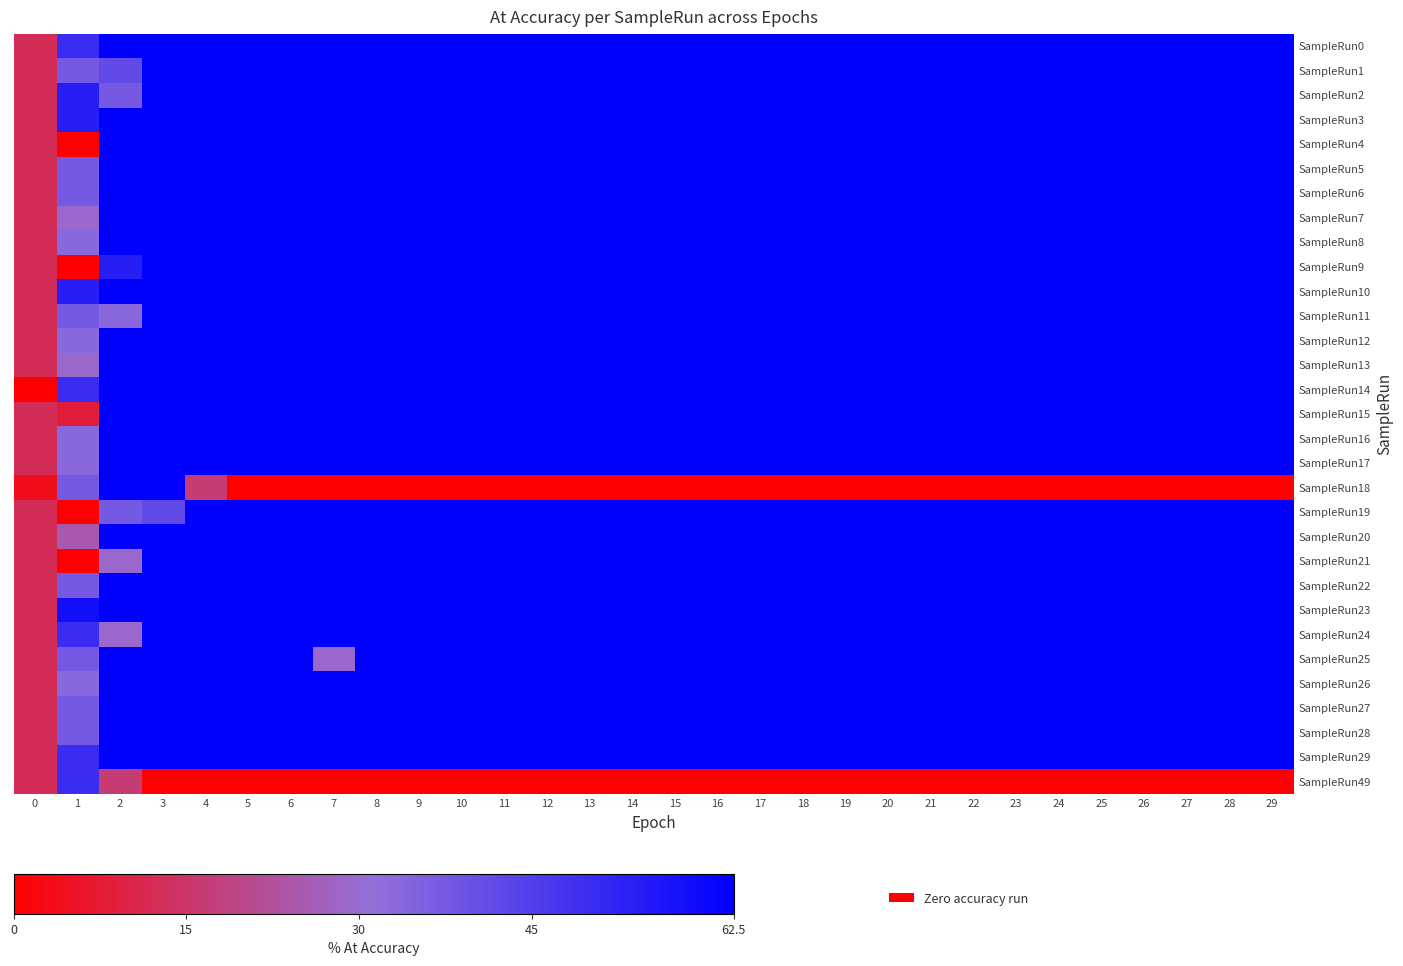

Reading right to left, what are all the values shown in this chart?

SampleRun0: 29=62.5	28=62.5	27=62.5	26=62.5	25=62.5	24=62.5	23=62.5	22=62.5	21=62.5	20=62.5	19=62.5	18=62.5	17=62.5	16=62.5	15=62.5	14=62.5	13=62.5	12=62.5	11=62.5	10=62.5	9=62.5	8=62.5	7=62.5	6=62.5	5=62.5	4=62.5	3=62.5	2=62.5	1=50.0	0=12.5
SampleRun1: 29=62.5	28=62.5	27=62.5	26=62.5	25=62.5	24=62.5	23=62.5	22=62.5	21=62.5	20=62.5	19=62.5	18=62.5	17=62.5	16=62.5	15=62.5	14=62.5	13=62.5	12=62.5	11=62.5	10=62.5	9=62.5	8=62.5	7=62.5	6=62.5	5=62.5	4=62.5	3=62.5	2=41.7	1=37.5	0=12.5
SampleRun2: 29=62.5	28=62.5	27=62.5	26=62.5	25=62.5	24=62.5	23=62.5	22=62.5	21=62.5	20=62.5	19=62.5	18=62.5	17=62.5	16=62.5	15=62.5	14=62.5	13=62.5	12=62.5	11=62.5	10=62.5	9=62.5	8=62.5	7=62.5	6=62.5	5=62.5	4=62.5	3=62.5	2=37.5	1=54.2	0=12.5
SampleRun3: 29=62.5	28=62.5	27=62.5	26=62.5	25=62.5	24=62.5	23=62.5	22=62.5	21=62.5	20=62.5	19=62.5	18=62.5	17=62.5	16=62.5	15=62.5	14=62.5	13=62.5	12=62.5	11=62.5	10=62.5	9=62.5	8=62.5	7=62.5	6=62.5	5=62.5	4=62.5	3=62.5	2=62.5	1=54.2	0=12.5
SampleRun4: 29=62.5	28=62.5	27=62.5	26=62.5	25=62.5	24=62.5	23=62.5	22=62.5	21=62.5	20=62.5	19=62.5	18=62.5	17=62.5	16=62.5	15=62.5	14=62.5	13=62.5	12=62.5	11=62.5	10=62.5	9=62.5	8=62.5	7=62.5	6=62.5	5=62.5	4=62.5	3=62.5	2=62.5	1=0.0	0=12.5
SampleRun5: 29=62.5	28=62.5	27=62.5	26=62.5	25=62.5	24=62.5	23=62.5	22=62.5	21=62.5	20=62.5	19=62.5	18=62.5	17=62.5	16=62.5	15=62.5	14=62.5	13=62.5	12=62.5	11=62.5	10=62.5	9=62.5	8=62.5	7=62.5	6=62.5	5=62.5	4=62.5	3=62.5	2=62.5	1=37.5	0=12.5
SampleRun6: 29=62.5	28=62.5	27=62.5	26=62.5	25=62.5	24=62.5	23=62.5	22=62.5	21=62.5	20=62.5	19=62.5	18=62.5	17=62.5	16=62.5	15=62.5	14=62.5	13=62.5	12=62.5	11=62.5	10=62.5	9=62.5	8=62.5	7=62.5	6=62.5	5=62.5	4=62.5	3=62.5	2=62.5	1=37.5	0=12.5
SampleRun7: 29=62.5	28=62.5	27=62.5	26=62.5	25=62.5	24=62.5	23=62.5	22=62.5	21=62.5	20=62.5	19=62.5	18=62.5	17=62.5	16=62.5	15=62.5	14=62.5	13=62.5	12=62.5	11=62.5	10=62.5	9=62.5	8=62.5	7=62.5	6=62.5	5=62.5	4=62.5	3=62.5	2=62.5	1=29.2	0=12.5
SampleRun8: 29=62.5	28=62.5	27=62.5	26=62.5	25=62.5	24=62.5	23=62.5	22=62.5	21=62.5	20=62.5	19=62.5	18=62.5	17=62.5	16=62.5	15=62.5	14=62.5	13=62.5	12=62.5	11=62.5	10=62.5	9=62.5	8=62.5	7=62.5	6=62.5	5=62.5	4=62.5	3=62.5	2=62.5	1=33.3	0=12.5
SampleRun9: 29=62.5	28=62.5	27=62.5	26=62.5	25=62.5	24=62.5	23=62.5	22=62.5	21=62.5	20=62.5	19=62.5	18=62.5	17=62.5	16=62.5	15=62.5	14=62.5	13=62.5	12=62.5	11=62.5	10=62.5	9=62.5	8=62.5	7=62.5	6=62.5	5=62.5	4=62.5	3=62.5	2=54.2	1=0.0	0=12.5
SampleRun10: 29=62.5	28=62.5	27=62.5	26=62.5	25=62.5	24=62.5	23=62.5	22=62.5	21=62.5	20=62.5	19=62.5	18=62.5	17=62.5	16=62.5	15=62.5	14=62.5	13=62.5	12=62.5	11=62.5	10=62.5	9=62.5	8=62.5	7=62.5	6=62.5	5=62.5	4=62.5	3=62.5	2=62.5	1=54.2	0=12.5
SampleRun11: 29=62.5	28=62.5	27=62.5	26=62.5	25=62.5	24=62.5	23=62.5	22=62.5	21=62.5	20=62.5	19=62.5	18=62.5	17=62.5	16=62.5	15=62.5	14=62.5	13=62.5	12=62.5	11=62.5	10=62.5	9=62.5	8=62.5	7=62.5	6=62.5	5=62.5	4=62.5	3=62.5	2=33.3	1=37.5	0=12.5
SampleRun12: 29=62.5	28=62.5	27=62.5	26=62.5	25=62.5	24=62.5	23=62.5	22=62.5	21=62.5	20=62.5	19=62.5	18=62.5	17=62.5	16=62.5	15=62.5	14=62.5	13=62.5	12=62.5	11=62.5	10=62.5	9=62.5	8=62.5	7=62.5	6=62.5	5=62.5	4=62.5	3=62.5	2=62.5	1=33.3	0=12.5
SampleRun13: 29=62.5	28=62.5	27=62.5	26=62.5	25=62.5	24=62.5	23=62.5	22=62.5	21=62.5	20=62.5	19=62.5	18=62.5	17=62.5	16=62.5	15=62.5	14=62.5	13=62.5	12=62.5	11=62.5	10=62.5	9=62.5	8=62.5	7=62.5	6=62.5	5=62.5	4=62.5	3=62.5	2=62.5	1=29.2	0=12.5
SampleRun14: 29=62.5	28=62.5	27=62.5	26=62.5	25=62.5	24=62.5	23=62.5	22=62.5	21=62.5	20=62.5	19=62.5	18=62.5	17=62.5	16=62.5	15=62.5	14=62.5	13=62.5	12=62.5	11=62.5	10=62.5	9=62.5	8=62.5	7=62.5	6=62.5	5=62.5	4=62.5	3=62.5	2=62.5	1=50.0	0=0.0
SampleRun15: 29=62.5	28=62.5	27=62.5	26=62.5	25=62.5	24=62.5	23=62.5	22=62.5	21=62.5	20=62.5	19=62.5	18=62.5	17=62.5	16=62.5	15=62.5	14=62.5	13=62.5	12=62.5	11=62.5	10=62.5	9=62.5	8=62.5	7=62.5	6=62.5	5=62.5	4=62.5	3=62.5	2=62.5	1=8.3	0=12.5
SampleRun16: 29=62.5	28=62.5	27=62.5	26=62.5	25=62.5	24=62.5	23=62.5	22=62.5	21=62.5	20=62.5	19=62.5	18=62.5	17=62.5	16=62.5	15=62.5	14=62.5	13=62.5	12=62.5	11=62.5	10=62.5	9=62.5	8=62.5	7=62.5	6=62.5	5=62.5	4=62.5	3=62.5	2=62.5	1=33.3	0=12.5
SampleRun17: 29=62.5	28=62.5	27=62.5	26=62.5	25=62.5	24=62.5	23=62.5	22=62.5	21=62.5	20=62.5	19=62.5	18=62.5	17=62.5	16=62.5	15=62.5	14=62.5	13=62.5	12=62.5	11=62.5	10=62.5	9=62.5	8=62.5	7=62.5	6=62.5	5=62.5	4=62.5	3=62.5	2=62.5	1=33.3	0=12.5
SampleRun18: 29=0.0	28=0.0	27=0.0	26=0.0	25=0.0	24=0.0	23=0.0	22=0.0	21=0.0	20=0.0	19=0.0	18=0.0	17=0.0	16=0.0	15=0.0	14=0.0	13=0.0	12=0.0	11=0.0	10=0.0	9=0.0	8=0.0	7=0.0	6=0.0	5=0.0	4=16.7	3=62.5	2=62.5	1=37.5	0=4.2
SampleRun19: 29=62.5	28=62.5	27=62.5	26=62.5	25=62.5	24=62.5	23=62.5	22=62.5	21=62.5	20=62.5	19=62.5	18=62.5	17=62.5	16=62.5	15=62.5	14=62.5	13=62.5	12=62.5	11=62.5	10=62.5	9=62.5	8=62.5	7=62.5	6=62.5	5=62.5	4=62.5	3=41.7	2=37.5	1=0.0	0=12.5
SampleRun20: 29=62.5	28=62.5	27=62.5	26=62.5	25=62.5	24=62.5	23=62.5	22=62.5	21=62.5	20=62.5	19=62.5	18=62.5	17=62.5	16=62.5	15=62.5	14=62.5	13=62.5	12=62.5	11=62.5	10=62.5	9=62.5	8=62.5	7=62.5	6=62.5	5=62.5	4=62.5	3=62.5	2=62.5	1=25.0	0=12.5
SampleRun21: 29=62.5	28=62.5	27=62.5	26=62.5	25=62.5	24=62.5	23=62.5	22=62.5	21=62.5	20=62.5	19=62.5	18=62.5	17=62.5	16=62.5	15=62.5	14=62.5	13=62.5	12=62.5	11=62.5	10=62.5	9=62.5	8=62.5	7=62.5	6=62.5	5=62.5	4=62.5	3=62.5	2=29.2	1=0.0	0=12.5
SampleRun22: 29=62.5	28=62.5	27=62.5	26=62.5	25=62.5	24=62.5	23=62.5	22=62.5	21=62.5	20=62.5	19=62.5	18=62.5	17=62.5	16=62.5	15=62.5	14=62.5	13=62.5	12=62.5	11=62.5	10=62.5	9=62.5	8=62.5	7=62.5	6=62.5	5=62.5	4=62.5	3=62.5	2=62.5	1=37.5	0=12.5
SampleRun23: 29=62.5	28=62.5	27=62.5	26=62.5	25=62.5	24=62.5	23=62.5	22=62.5	21=62.5	20=62.5	19=62.5	18=62.5	17=62.5	16=62.5	15=62.5	14=62.5	13=62.5	12=62.5	11=62.5	10=62.5	9=62.5	8=62.5	7=62.5	6=62.5	5=62.5	4=62.5	3=62.5	2=62.5	1=58.3	0=12.5
SampleRun24: 29=62.5	28=62.5	27=62.5	26=62.5	25=62.5	24=62.5	23=62.5	22=62.5	21=62.5	20=62.5	19=62.5	18=62.5	17=62.5	16=62.5	15=62.5	14=62.5	13=62.5	12=62.5	11=62.5	10=62.5	9=62.5	8=62.5	7=62.5	6=62.5	5=62.5	4=62.5	3=62.5	2=29.2	1=50.0	0=12.5
SampleRun25: 29=62.5	28=62.5	27=62.5	26=62.5	25=62.5	24=62.5	23=62.5	22=62.5	21=62.5	20=62.5	19=62.5	18=62.5	17=62.5	16=62.5	15=62.5	14=62.5	13=62.5	12=62.5	11=62.5	10=62.5	9=62.5	8=62.5	7=29.2	6=62.5	5=62.5	4=62.5	3=62.5	2=62.5	1=37.5	0=12.5
SampleRun26: 29=62.5	28=62.5	27=62.5	26=62.5	25=62.5	24=62.5	23=62.5	22=62.5	21=62.5	20=62.5	19=62.5	18=62.5	17=62.5	16=62.5	15=62.5	14=62.5	13=62.5	12=62.5	11=62.5	10=62.5	9=62.5	8=62.5	7=62.5	6=62.5	5=62.5	4=62.5	3=62.5	2=62.5	1=33.3	0=12.5
SampleRun27: 29=62.5	28=62.5	27=62.5	26=62.5	25=62.5	24=62.5	23=62.5	22=62.5	21=62.5	20=62.5	19=62.5	18=62.5	17=62.5	16=62.5	15=62.5	14=62.5	13=62.5	12=62.5	11=62.5	10=62.5	9=62.5	8=62.5	7=62.5	6=62.5	5=62.5	4=62.5	3=62.5	2=62.5	1=37.5	0=12.5
SampleRun28: 29=62.5	28=62.5	27=62.5	26=62.5	25=62.5	24=62.5	23=62.5	22=62.5	21=62.5	20=62.5	19=62.5	18=62.5	17=62.5	16=62.5	15=62.5	14=62.5	13=62.5	12=62.5	11=62.5	10=62.5	9=62.5	8=62.5	7=62.5	6=62.5	5=62.5	4=62.5	3=62.5	2=62.5	1=37.5	0=12.5
SampleRun29: 29=62.5	28=62.5	27=62.5	26=62.5	25=62.5	24=62.5	23=62.5	22=62.5	21=62.5	20=62.5	19=62.5	18=62.5	17=62.5	16=62.5	15=62.5	14=62.5	13=62.5	12=62.5	11=62.5	10=62.5	9=62.5	8=62.5	7=62.5	6=62.5	5=62.5	4=62.5	3=62.5	2=62.5	1=50.0	0=12.5
SampleRun49: 29=0.0	28=0.0	27=0.0	26=0.0	25=0.0	24=0.0	23=0.0	22=0.0	21=0.0	20=0.0	19=0.0	18=0.0	17=0.0	16=0.0	15=0.0	14=0.0	13=0.0	12=0.0	11=0.0	10=0.0	9=0.0	8=0.0	7=0.0	6=0.0	5=0.0	4=0.0	3=0.0	2=16.7	1=50.0	0=12.5